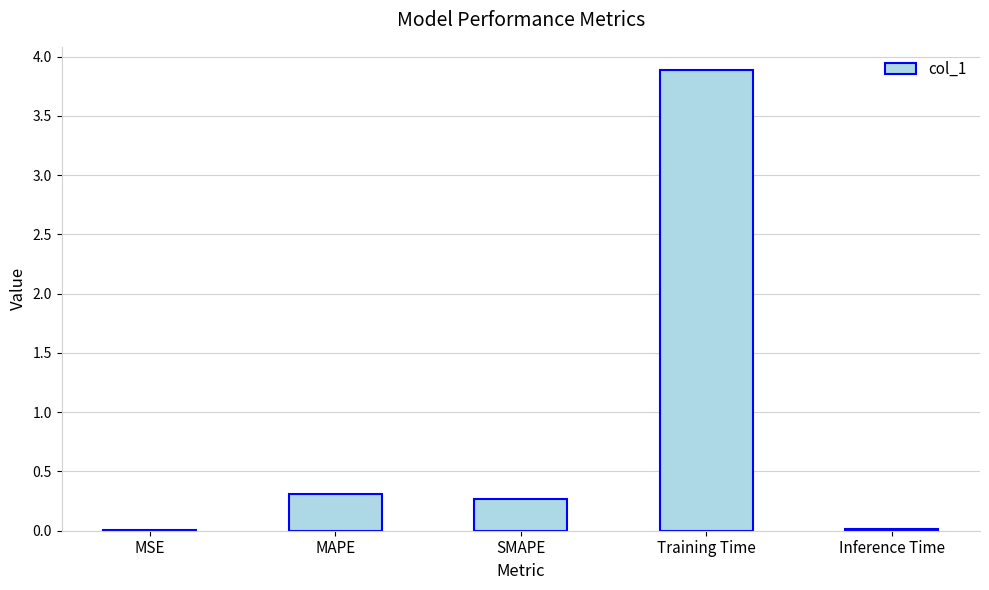

What is the maximum value shown in the chart?

3.9